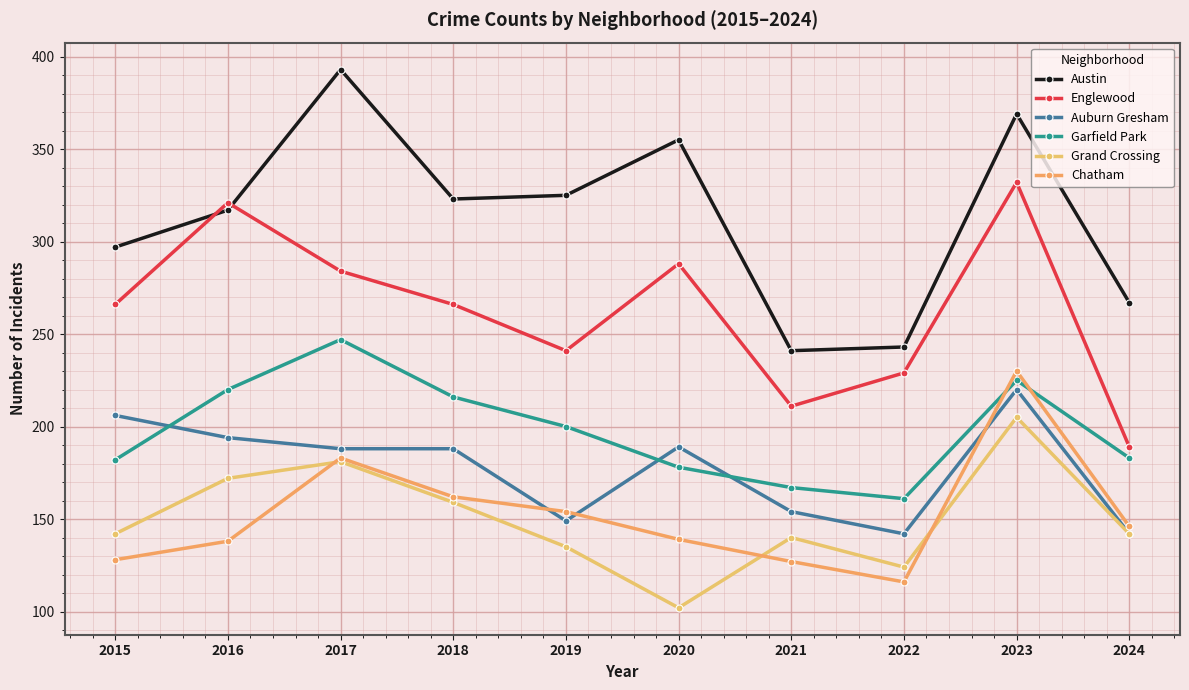

True or false: Chatham and Austin intersect in this chart.

False